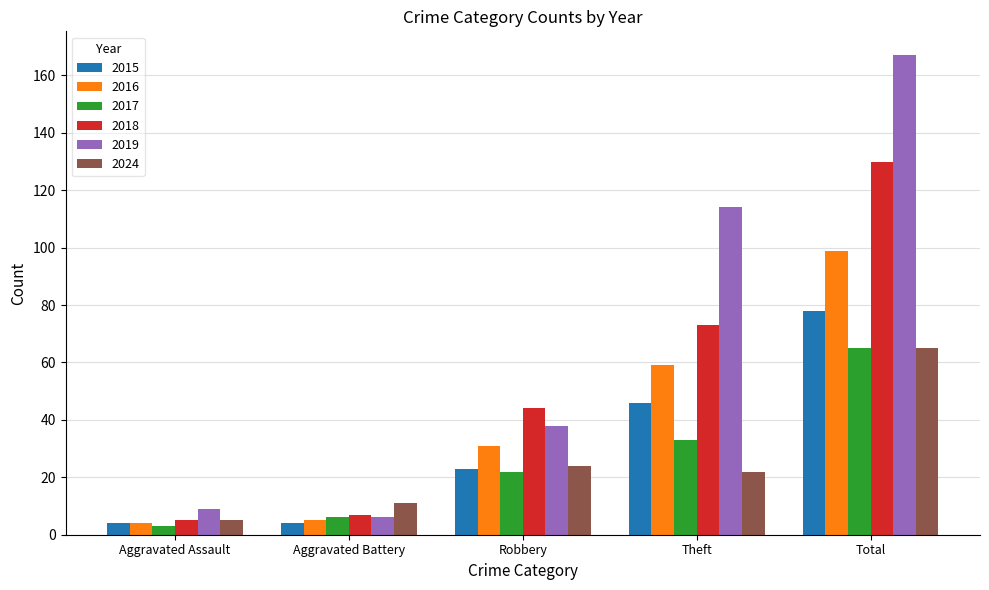

Which series has the largest total across all categories?

2019